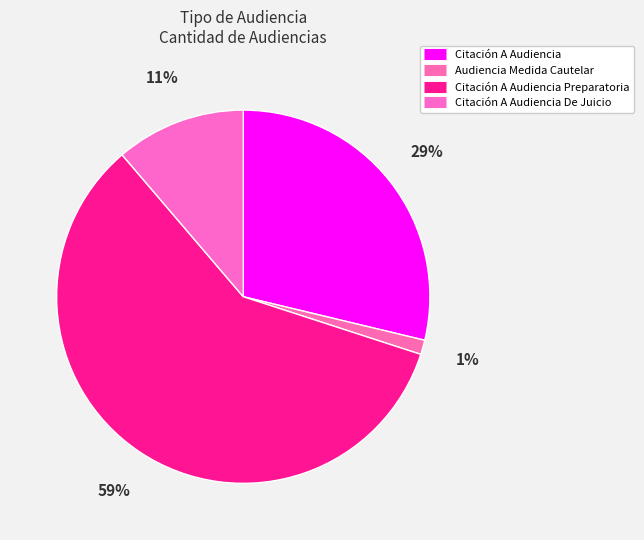

How many segments does this pie chart have?

4